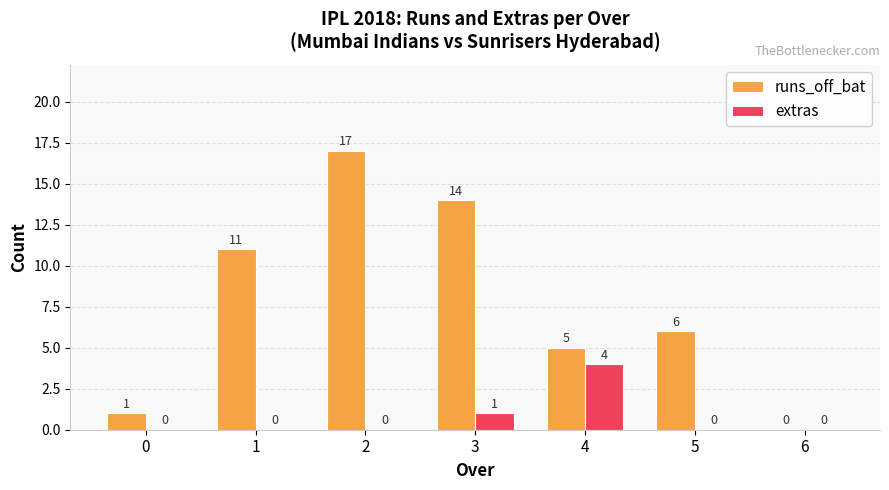

The runs_off_bat series shows 6 at 3. True or false?

False